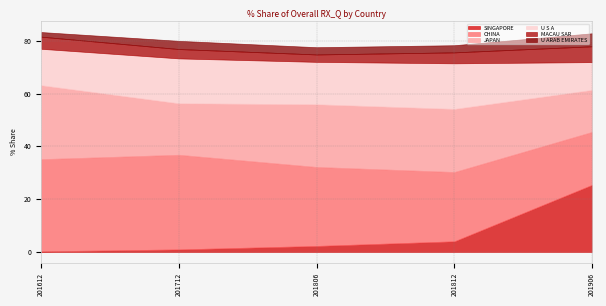

True or false: SINGAPORE has a value of 2.3 at 201806.

True